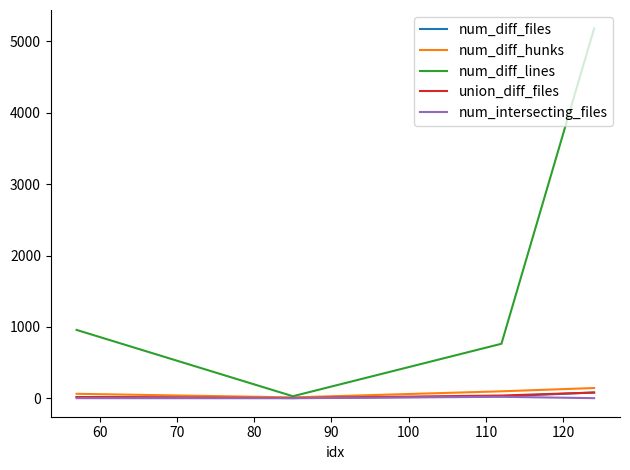

Which series has the largest total across all categories?

num_diff_lines